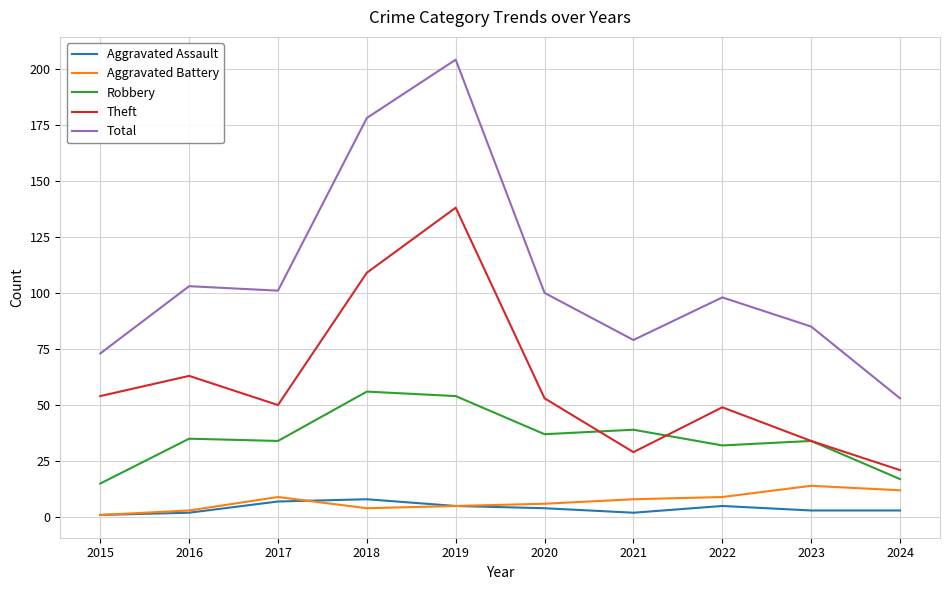

How many interior local valleys does the Theft series have?

2